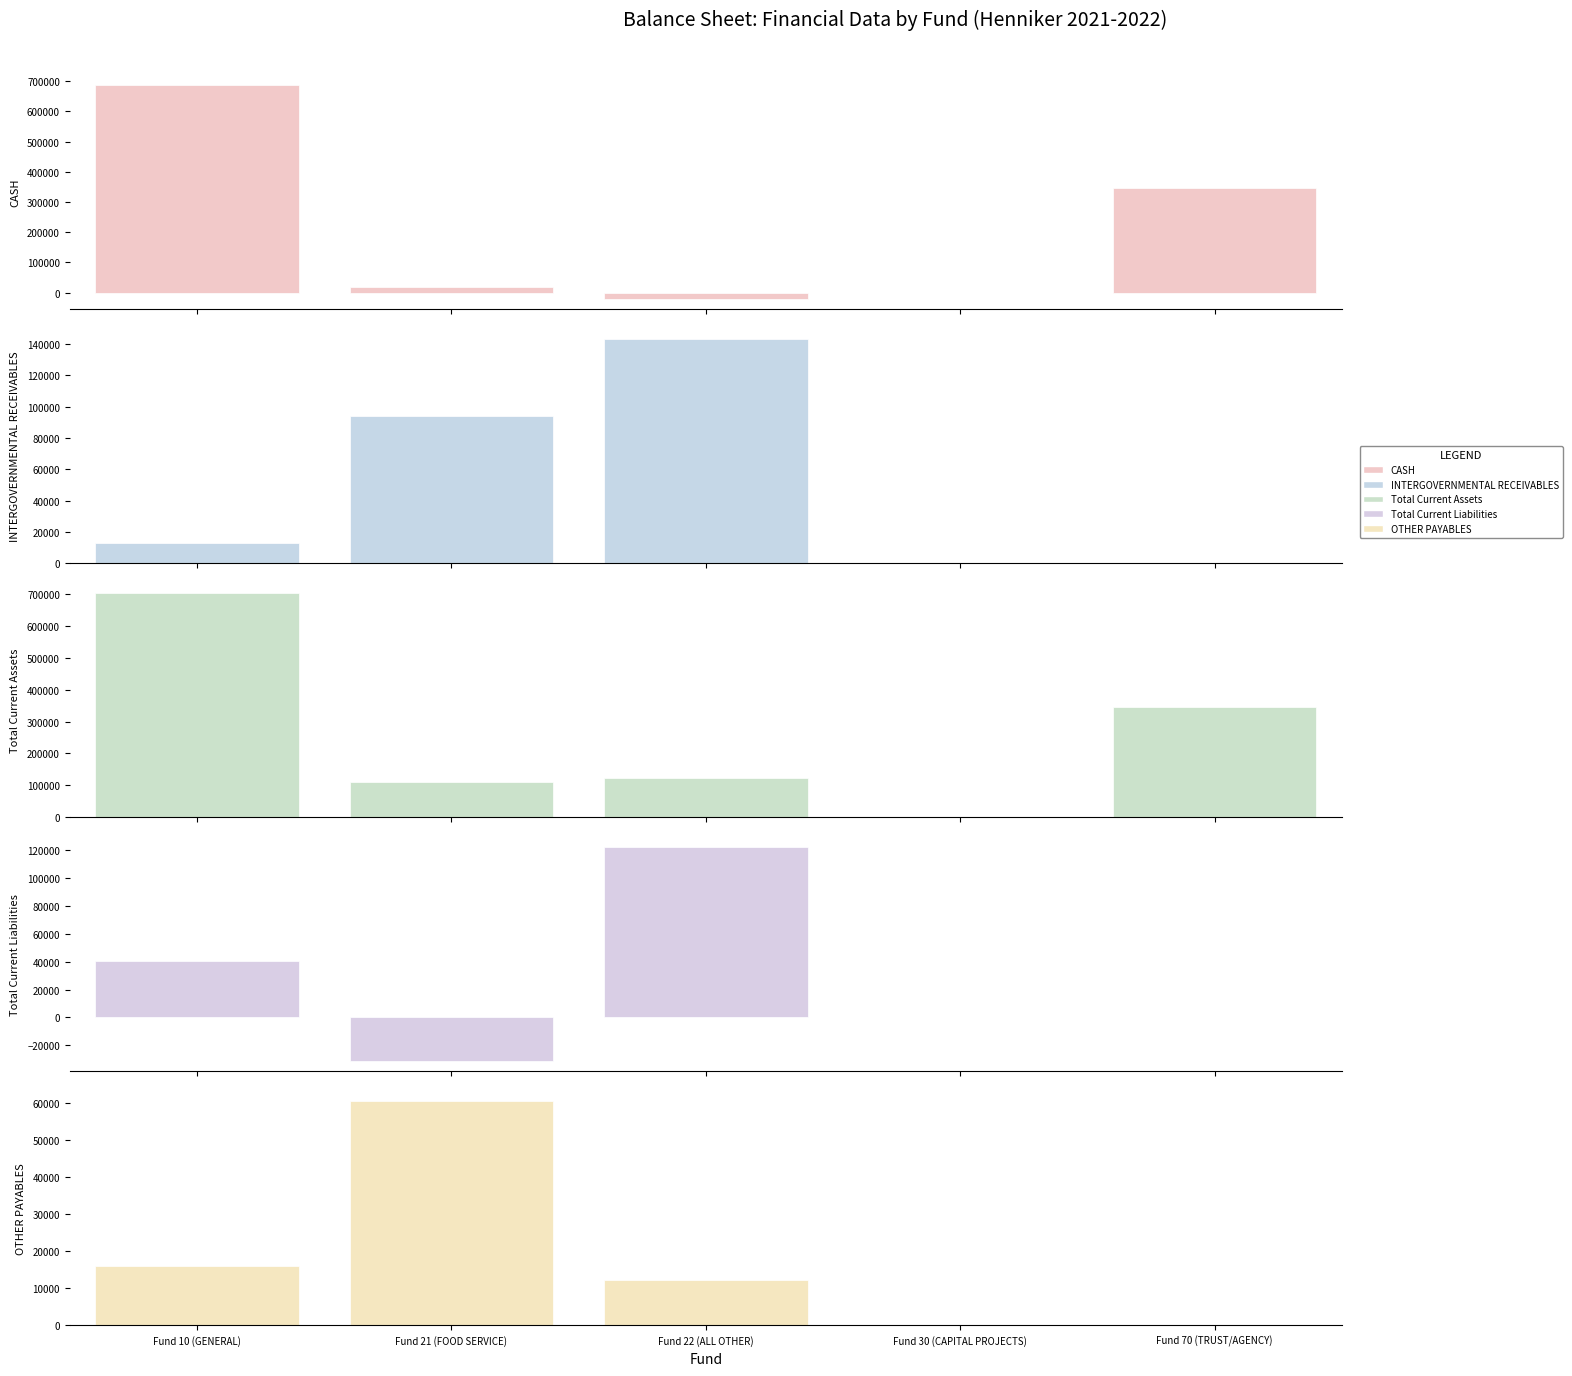

Reading right to left, what are all the values shown in this chart?

CASH: 346447.1	0.0	-20373.4	17889.2	688306.6
INTERGOVERNMENTAL RECEIVABLES: 0.0	0.0	142798.0	93945.8	12810.2
Total Current Assets: 346447.1	0.0	122424.6	111835.0	701116.8
Total Current Liabilities: 0.0	0.0	122334.6	-30993.1	40196.7
OTHER PAYABLES: 0.0	0.0	12226.8	60490.8	15913.7